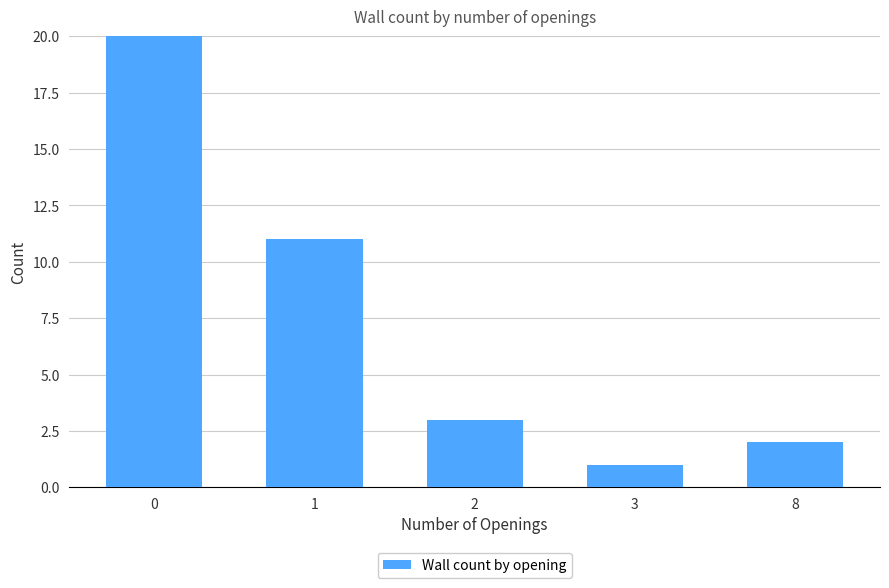

True or false: the data shows 2 at 3.

False